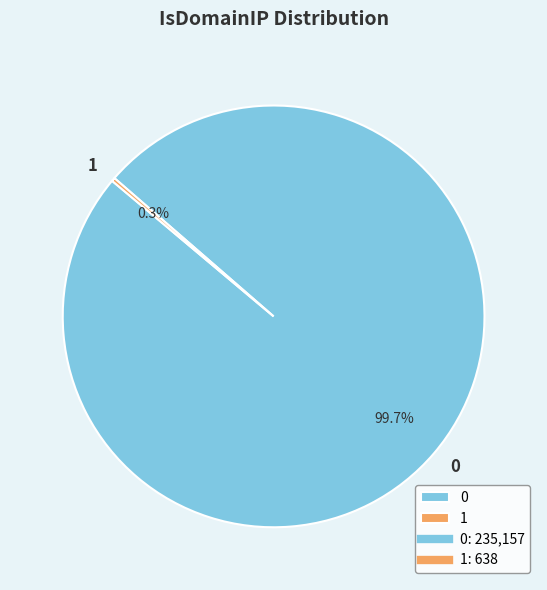

Is there any slice that represents more than half of the pie?

Yes